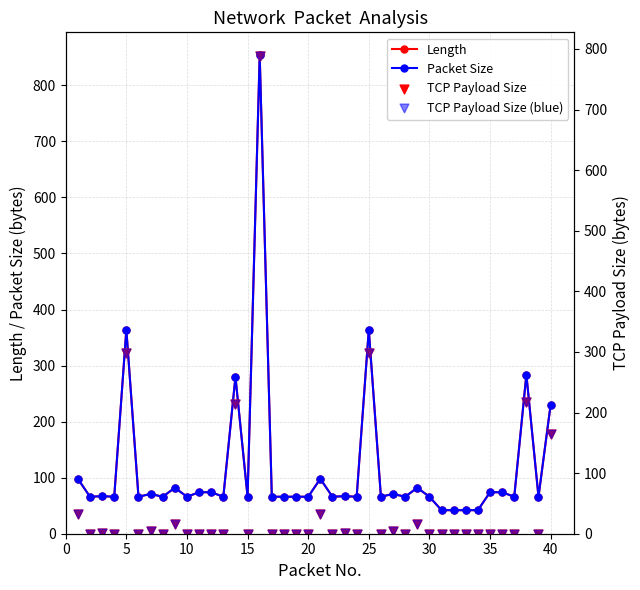

Which series reaches the minimum Y coordinate?

TCP Payload Size